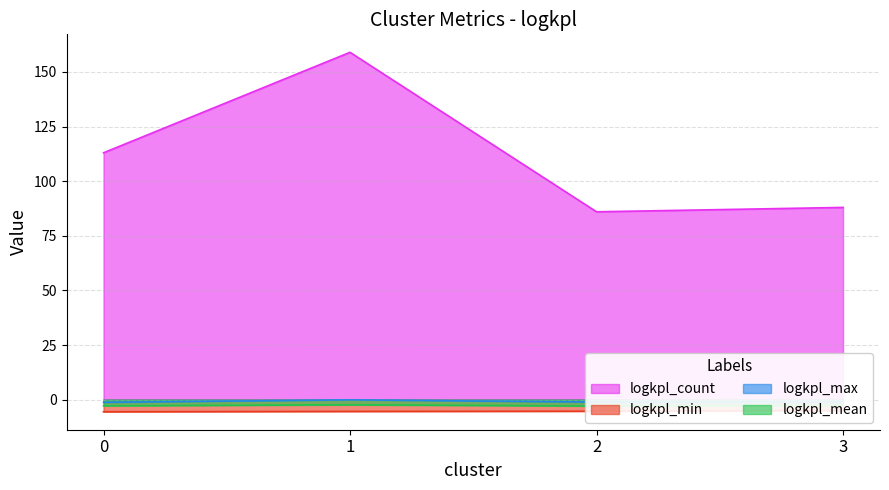

Where is logkpl_mean nearest to the value -2?

1